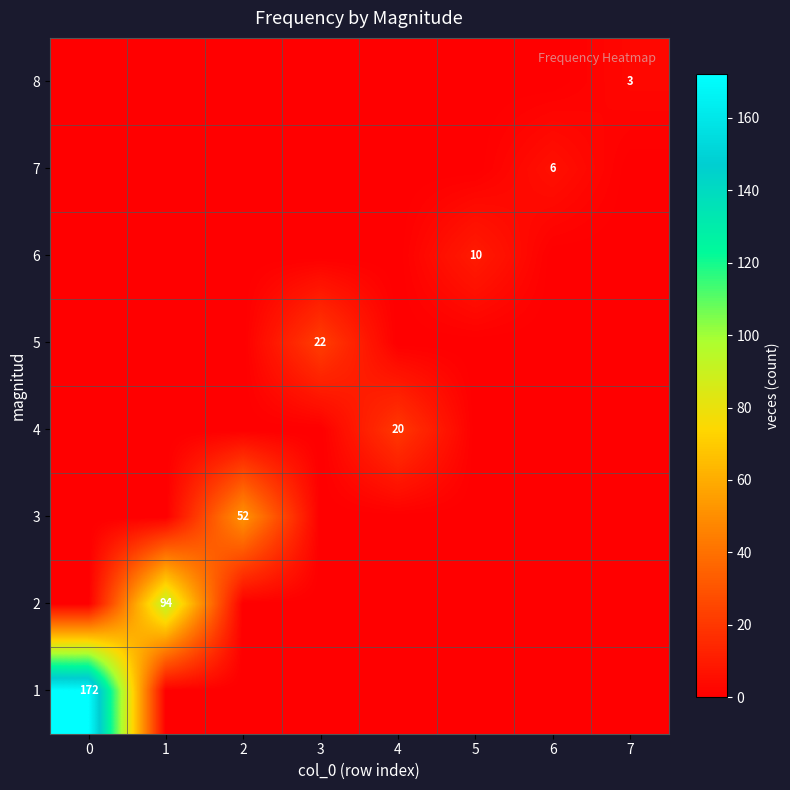

At how many categories does at least one series exceed 70?

2